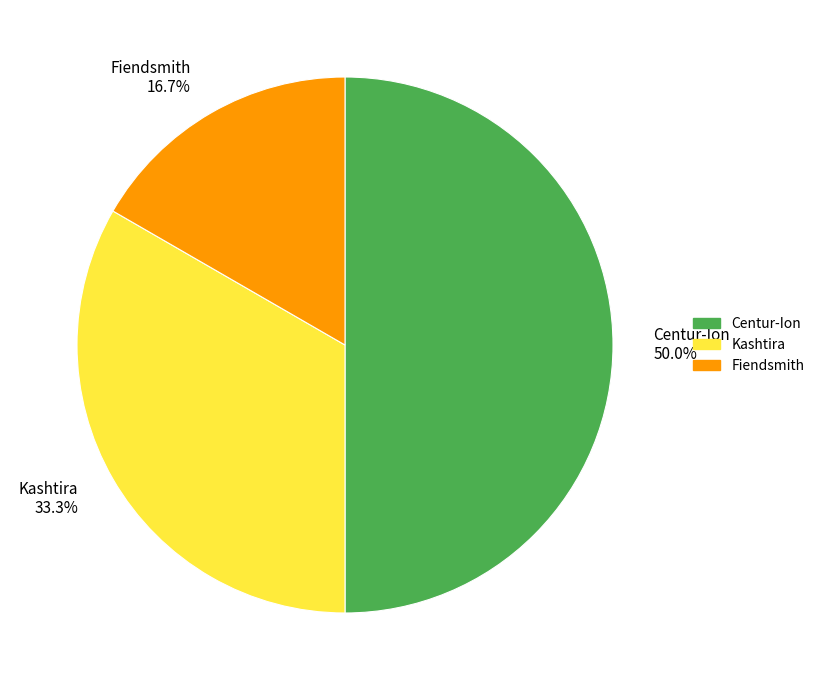

True or false: Kashtira accounts for 33% of the total.

True